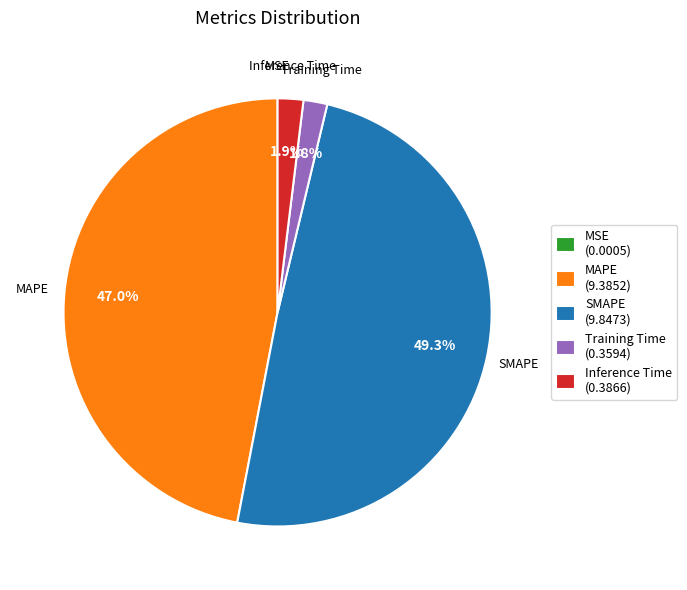

Which has a higher value, Training Time (0.3594) or MAPE (9.3852)?

MAPE (9.3852)